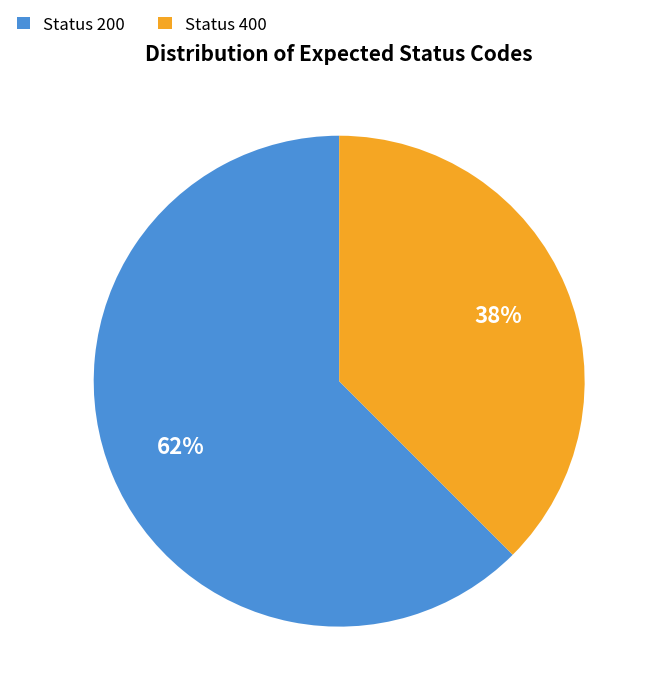

How many segments does this pie chart have?

2